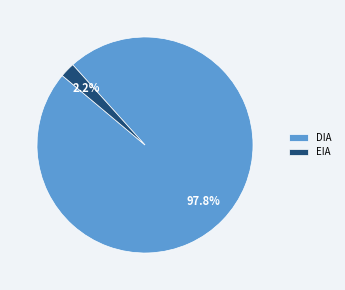

Do EIA and DIA together represent more than half of the pie?

Yes